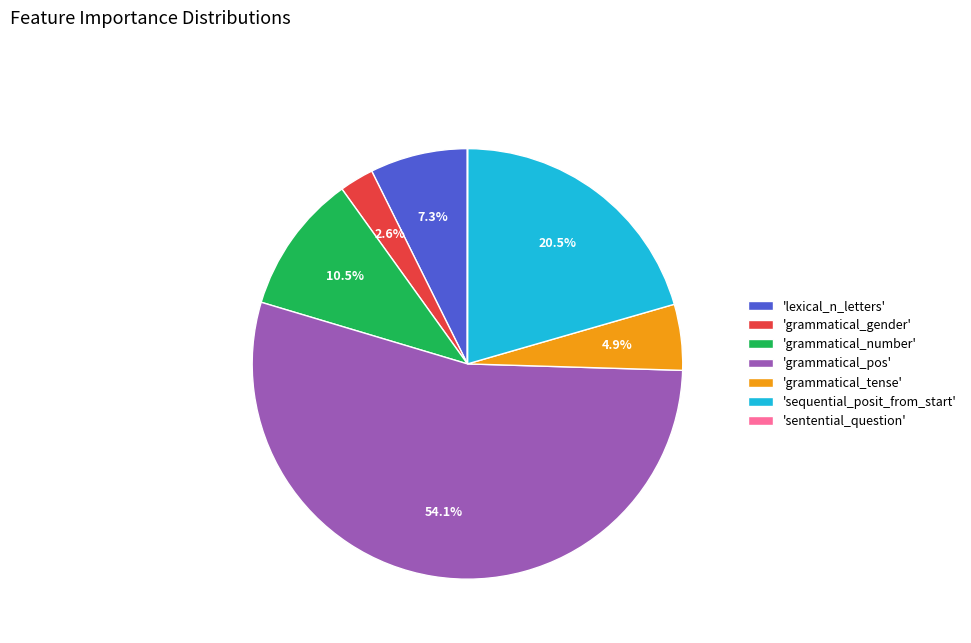

Between 'grammatical_tense' and 'grammatical_pos', which is larger?

'grammatical_pos'